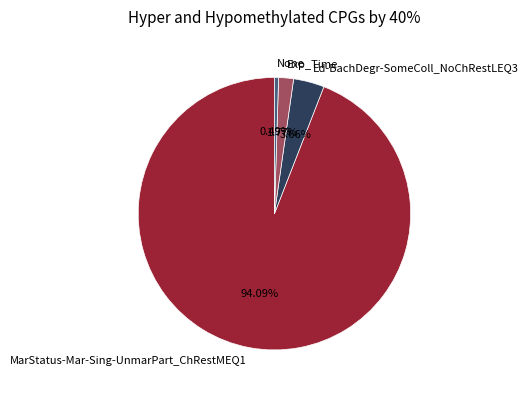

What percentage is the Exp_Time slice, to the nearest percent?

2%